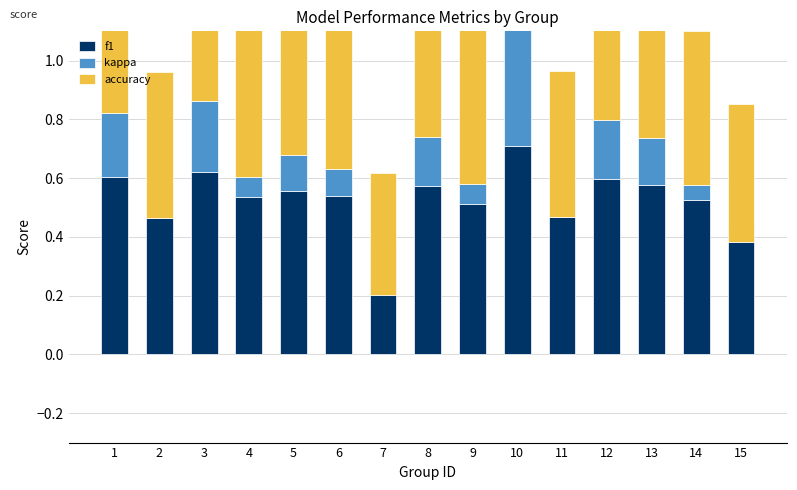

At which label does accuracy reach its peak?

10